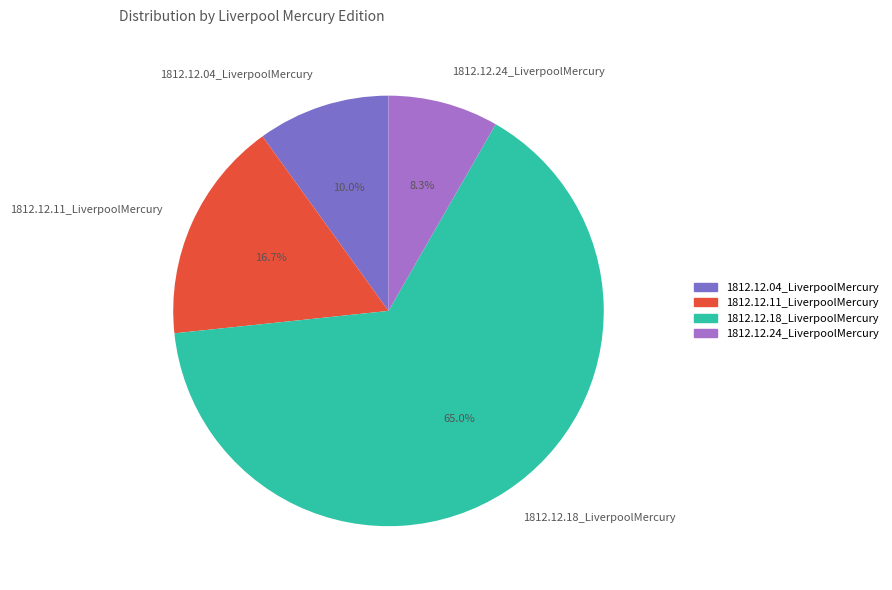

To the nearest percent, what is the average slice percentage?

25%